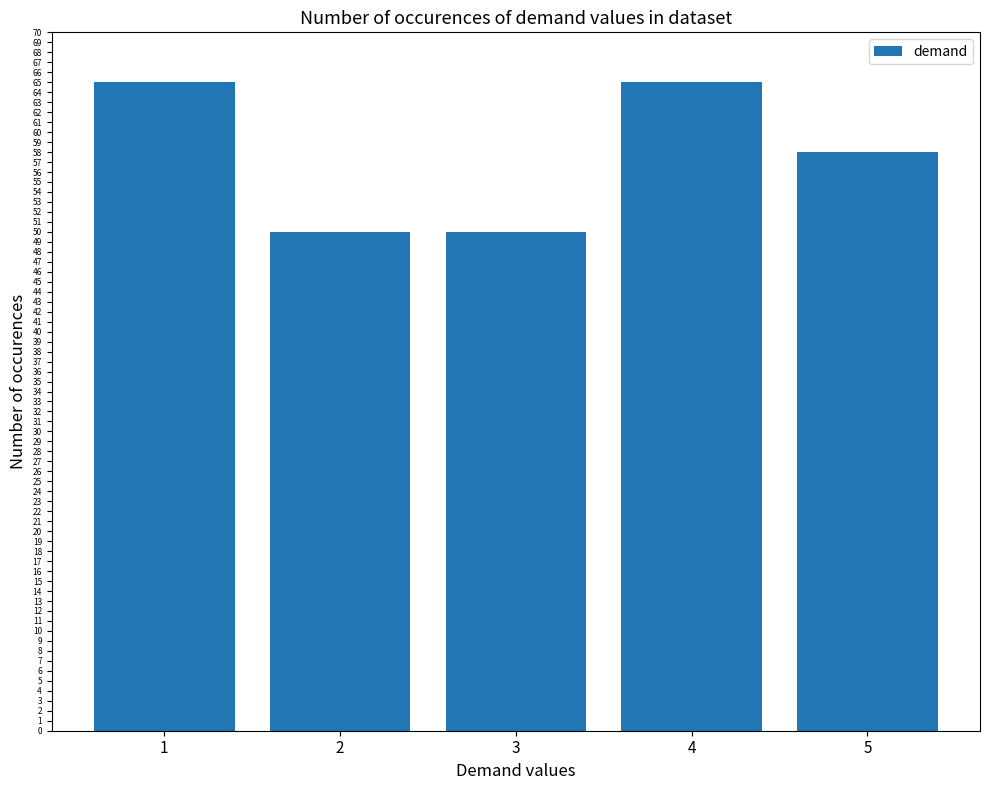

What is the average value?

58